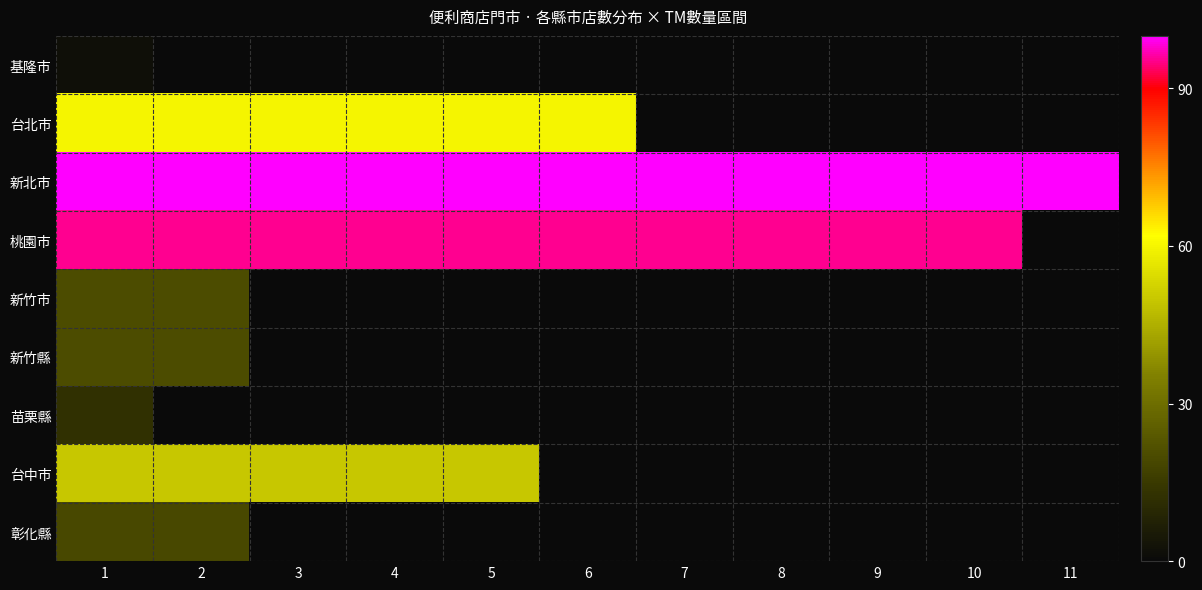

Which series has the largest total across all categories?

新北市